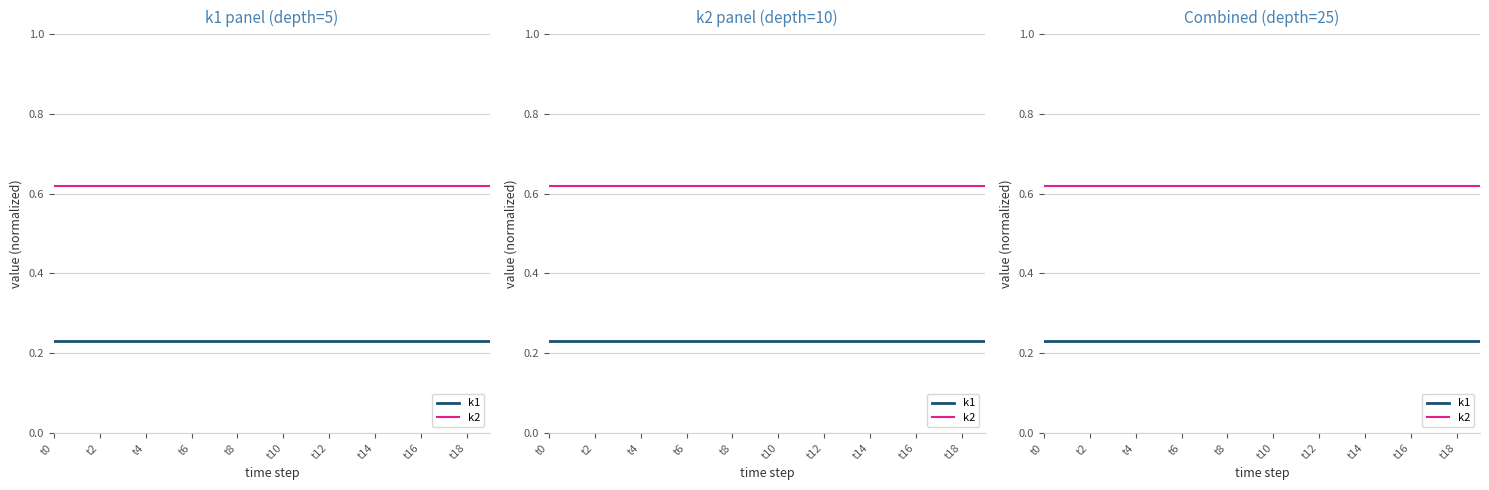

What is the label of the 12th point from the left?

11